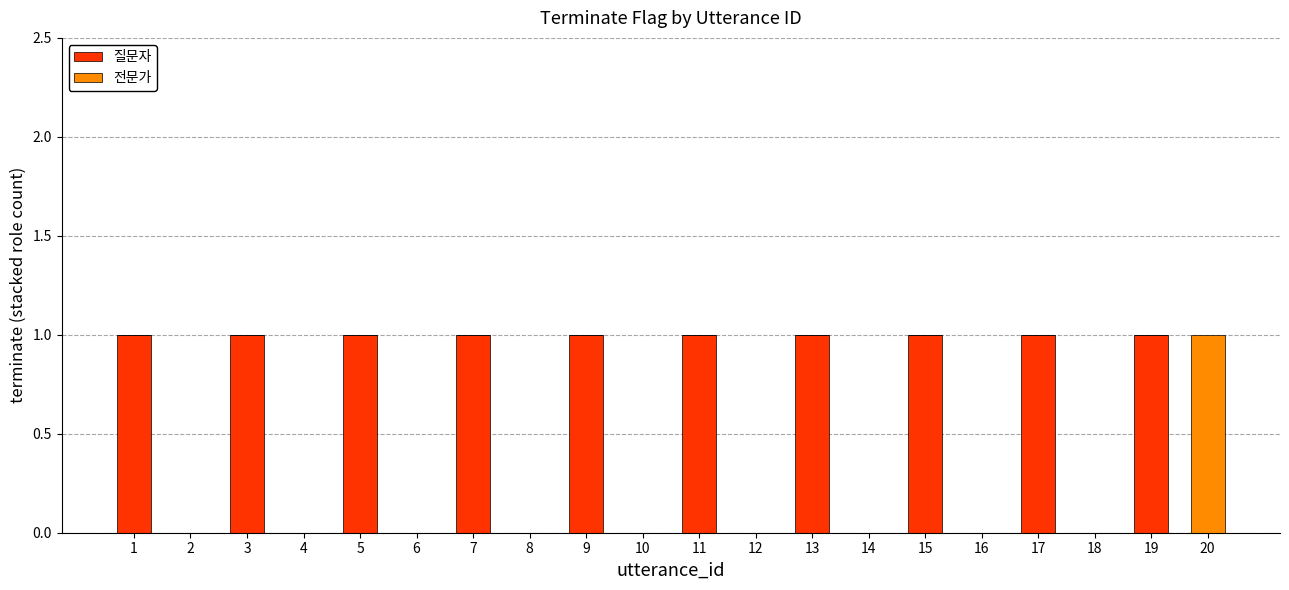

What is the sum of all 질문자 values?

10